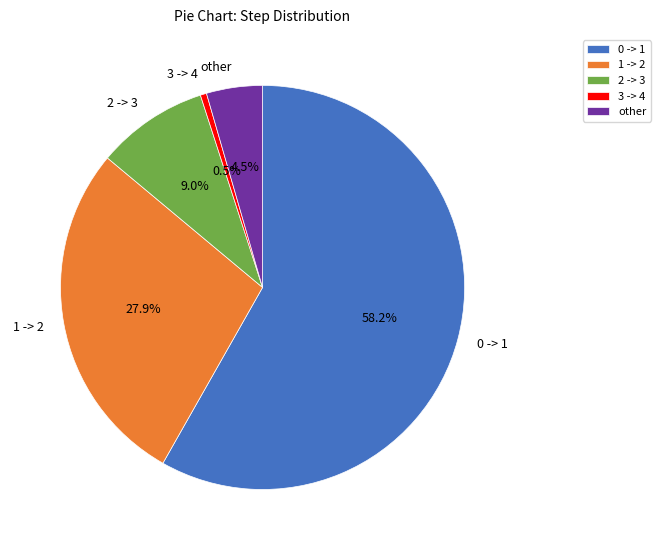

Which slice is the largest?

0 -> 1